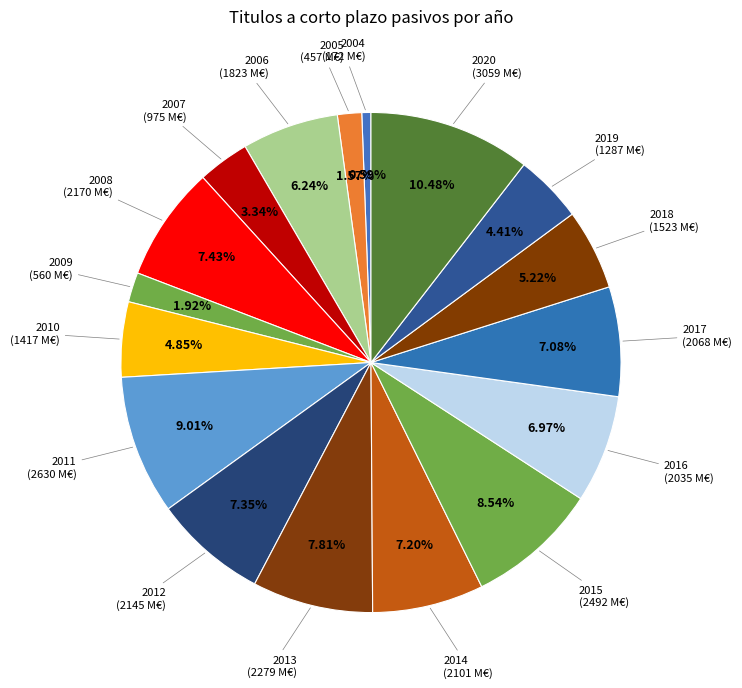

Which category has the biggest portion of the pie?

2020